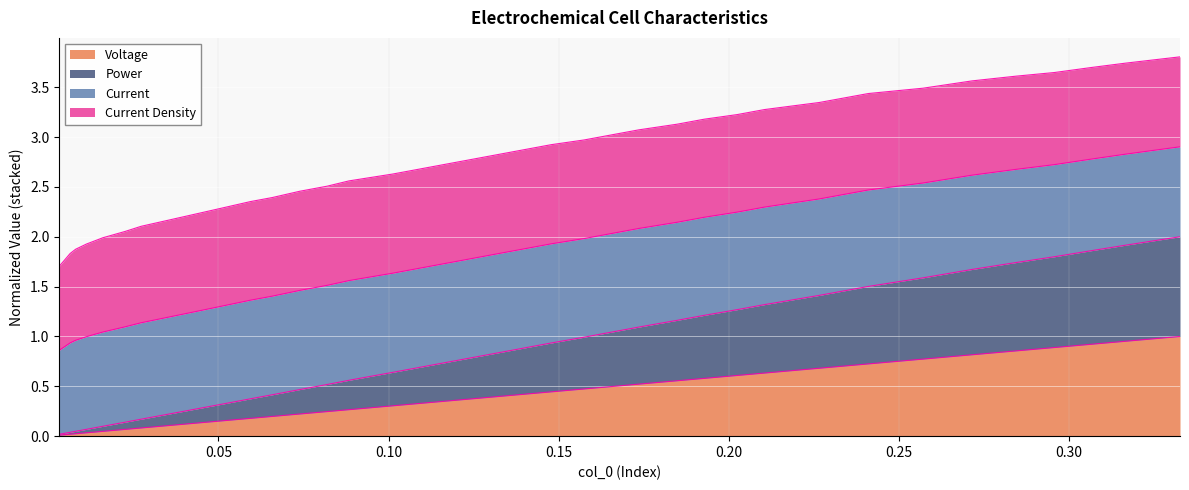

True or false: Voltage has more than 2 points higher than both neighbors.

False